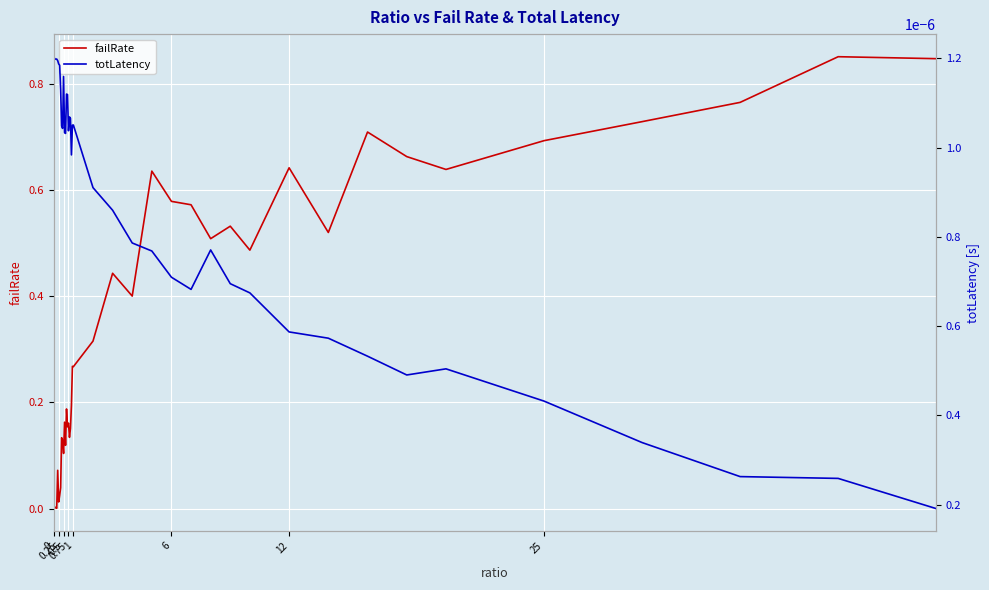

After their last crossing, which series has the higher values: totLatency or failRate?

failRate